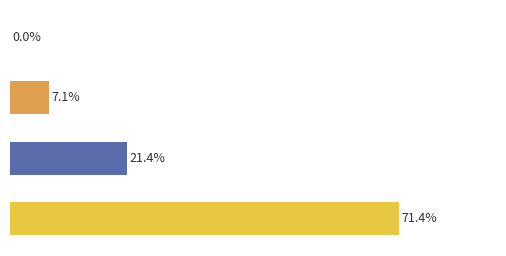

Are the bars horizontal?

Yes